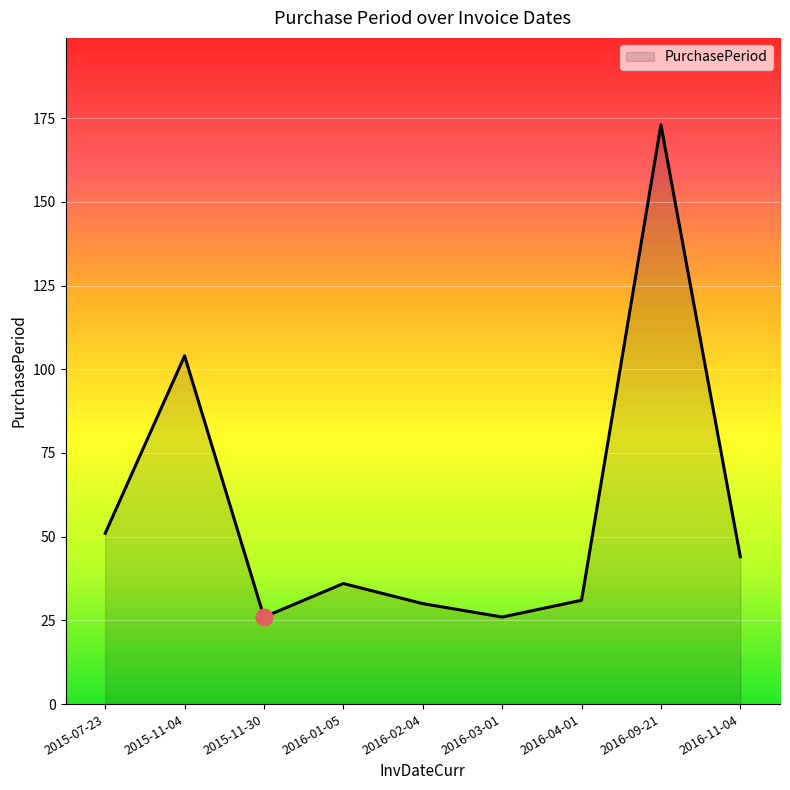

How many lines are shown in the chart?

1